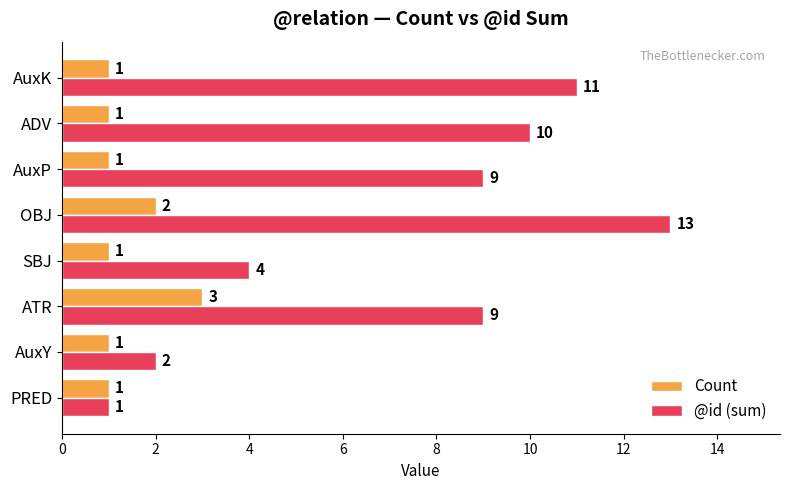

At how many categories does at least one series exceed 3?

6